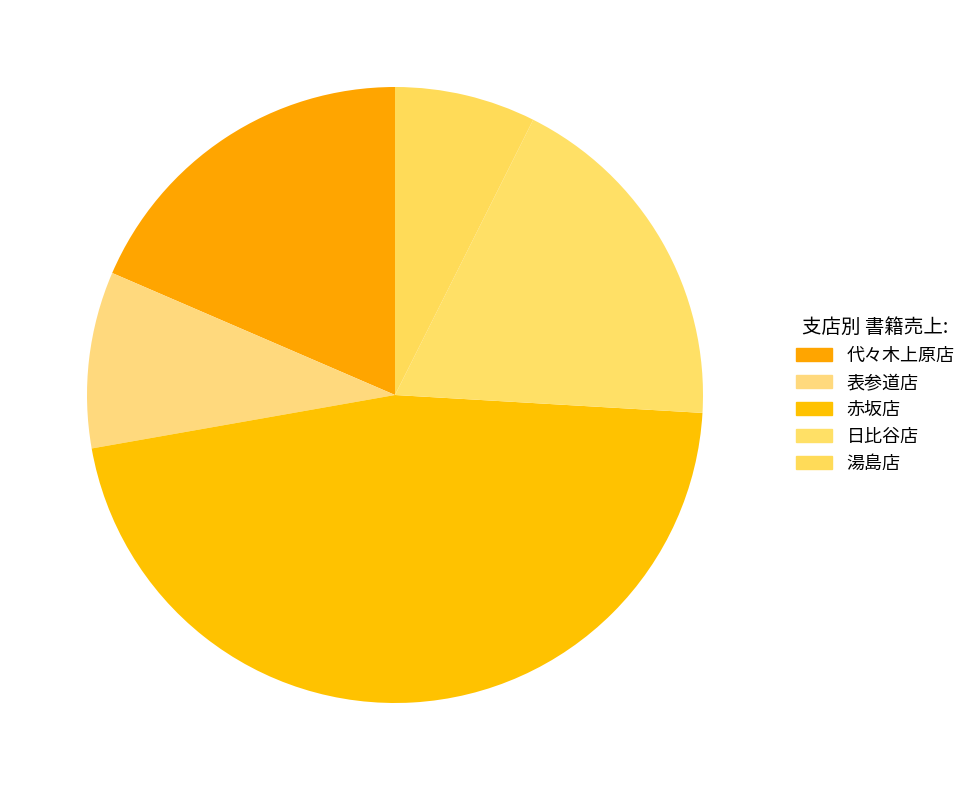

How many slices are in this pie chart?

5